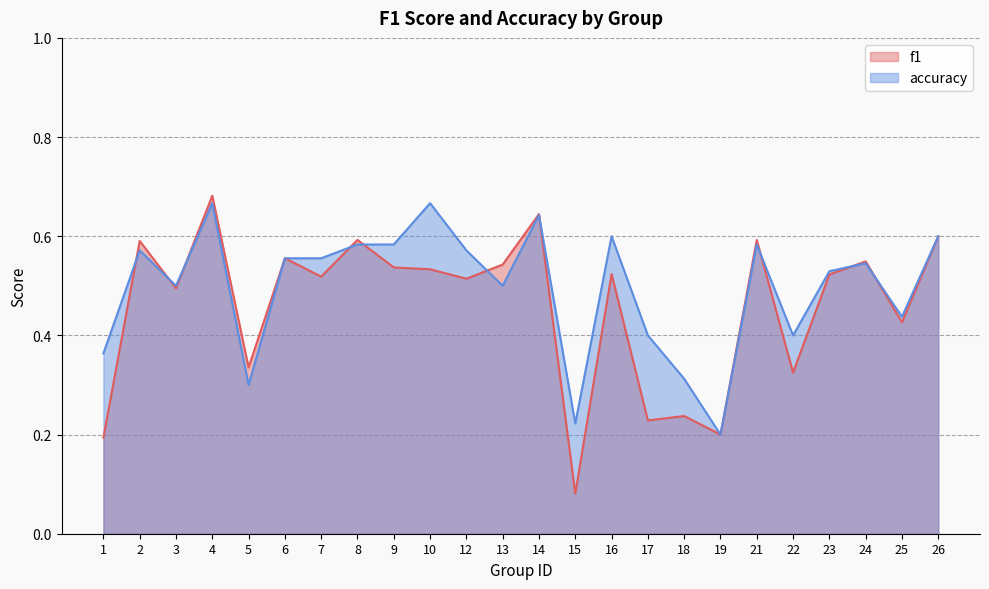

Which series has the largest total across all categories?

accuracy